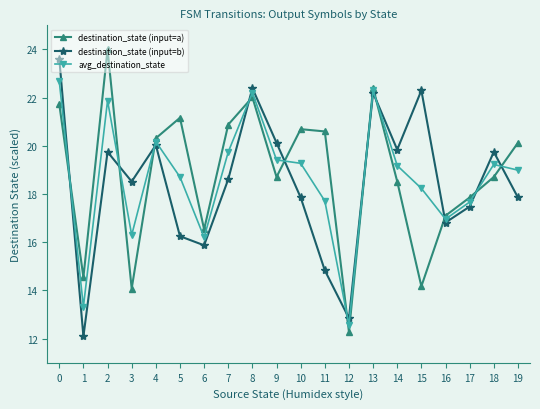

Does the chart display data point markers on the line(s)?

Yes